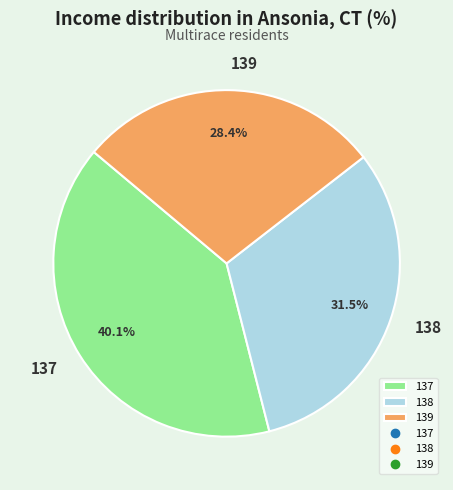

To the nearest percent, what is the difference between the 137 and 138 slice percentages?

9%